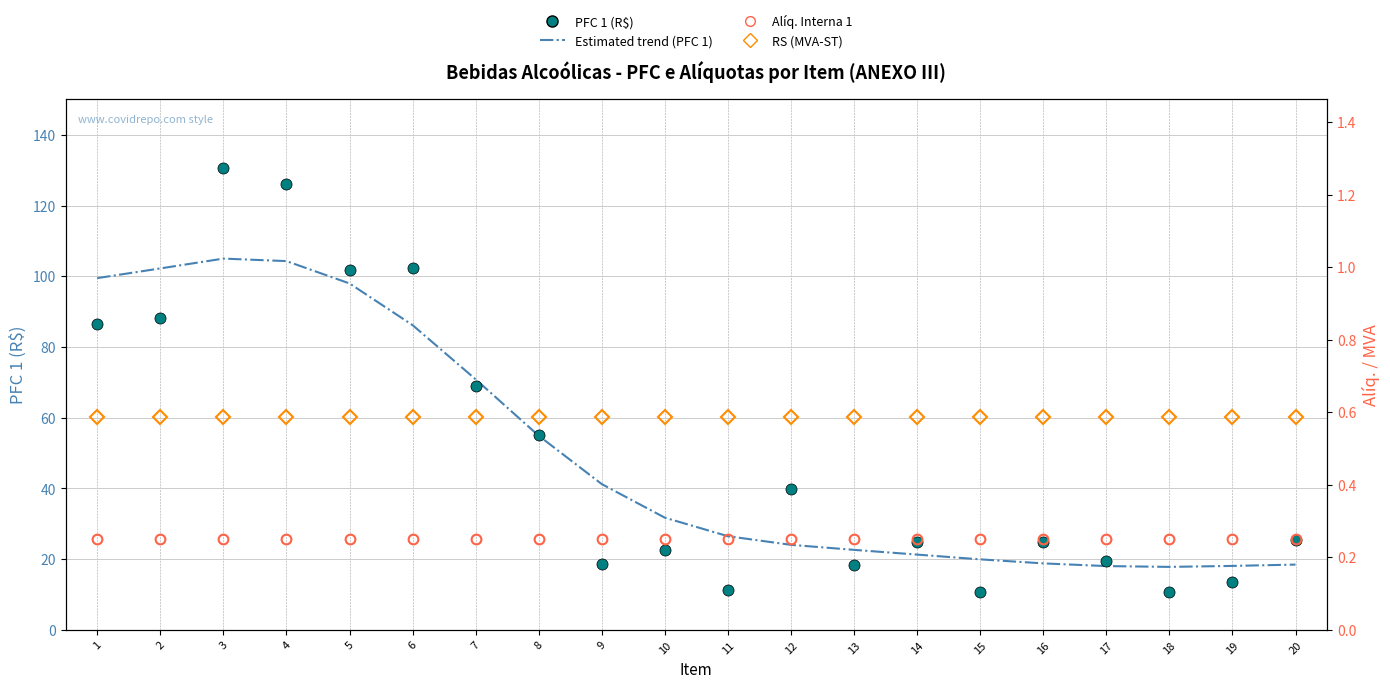

What is the sum of the PFC 1 (R$) values at 13 and 8?

73.4